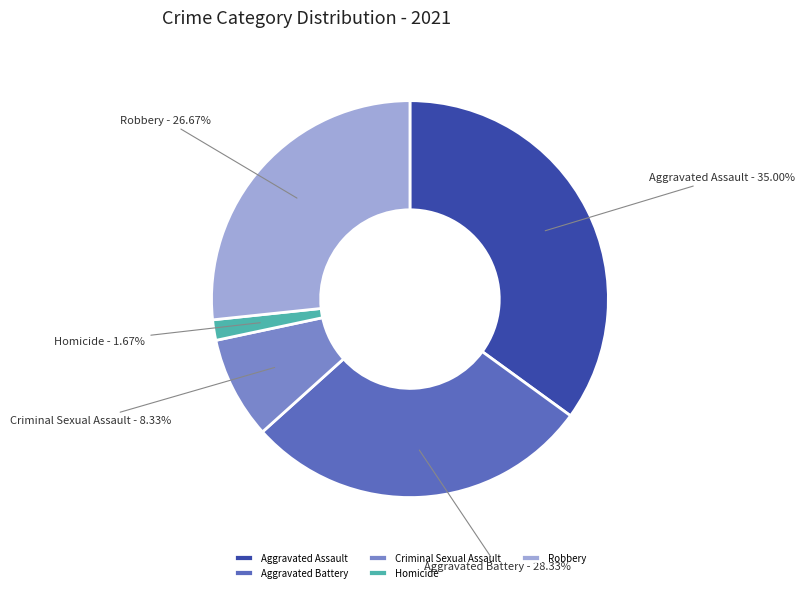

Does Aggravated Assault account for over 50% of the chart?

No